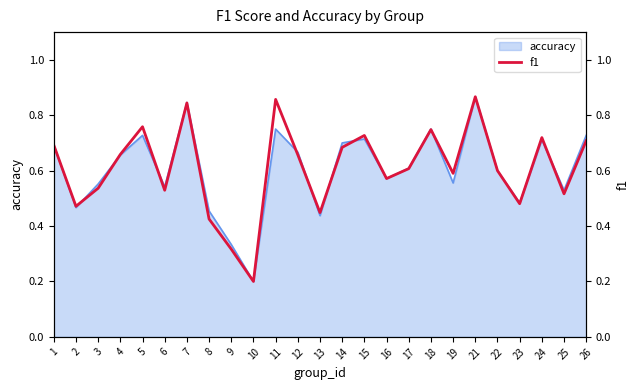

How many interior local peaks (higher than both neighbors) does the data have?

7